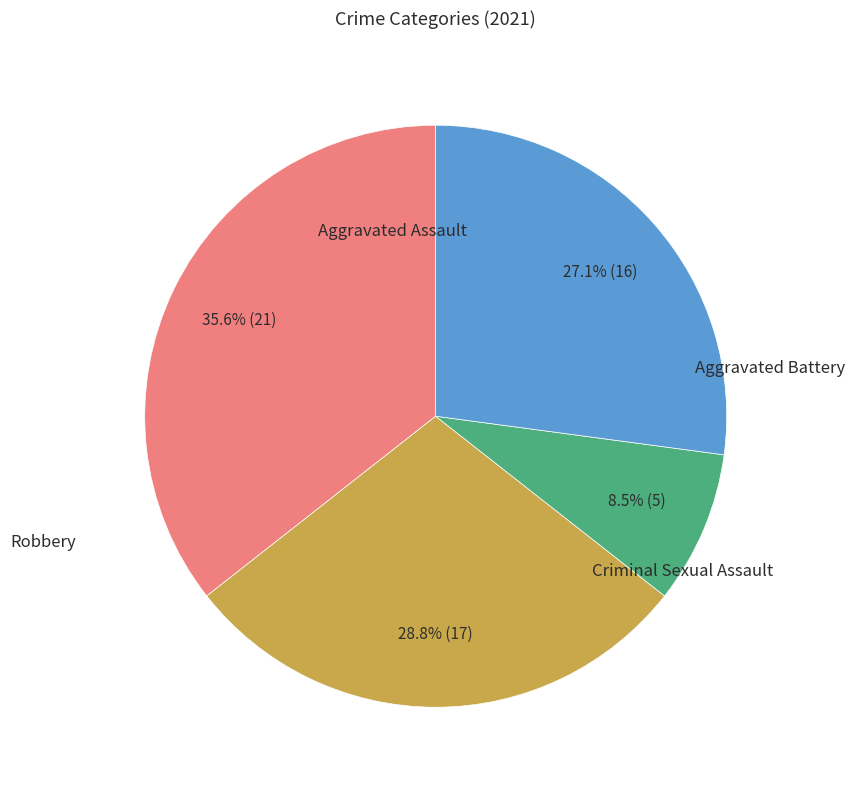

How many slices are in this pie chart?

4